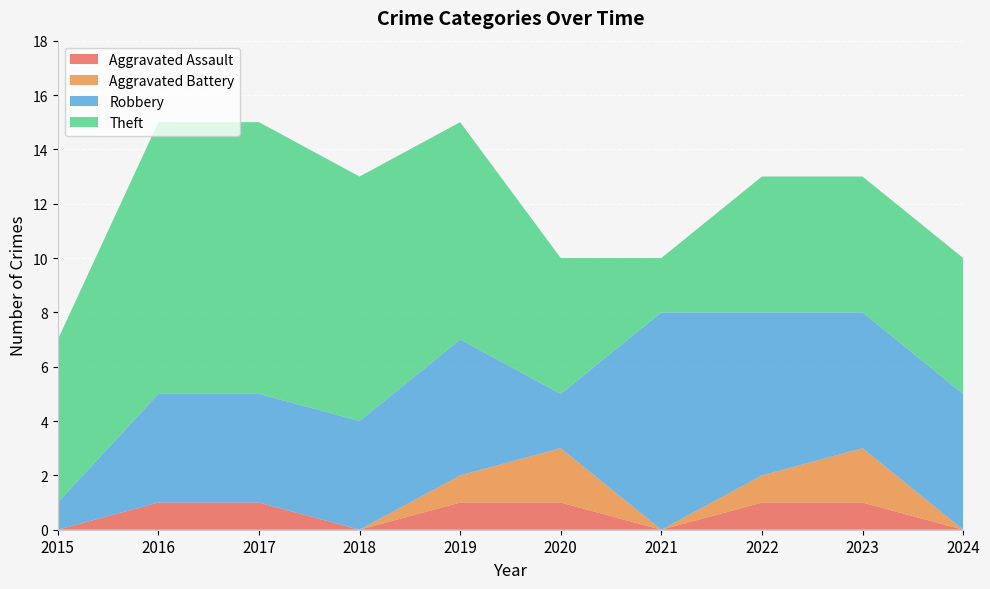

Reading left to right, list all the values displayed in this chart.

Aggravated Assault: 2015=0	2016=1	2017=1	2018=0	2019=1	2020=1	2021=0	2022=1	2023=1	2024=0
Aggravated Battery: 2015=0	2016=0	2017=0	2018=0	2019=1	2020=2	2021=0	2022=1	2023=2	2024=0
Robbery: 2015=1	2016=4	2017=4	2018=4	2019=5	2020=2	2021=8	2022=6	2023=5	2024=5
Theft: 2015=6	2016=10	2017=10	2018=9	2019=8	2020=5	2021=2	2022=5	2023=5	2024=5